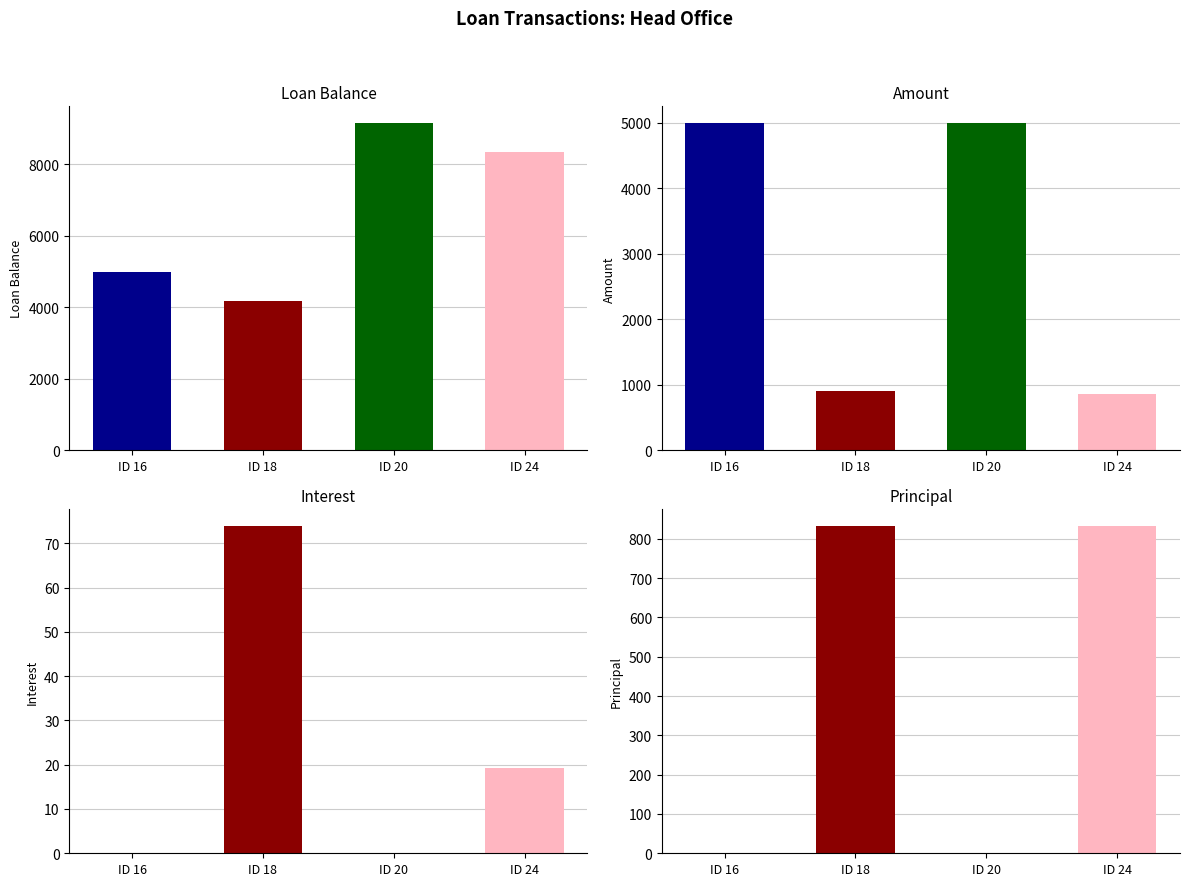

What is the value of the Interest bar at the 2nd from the left?

74.0